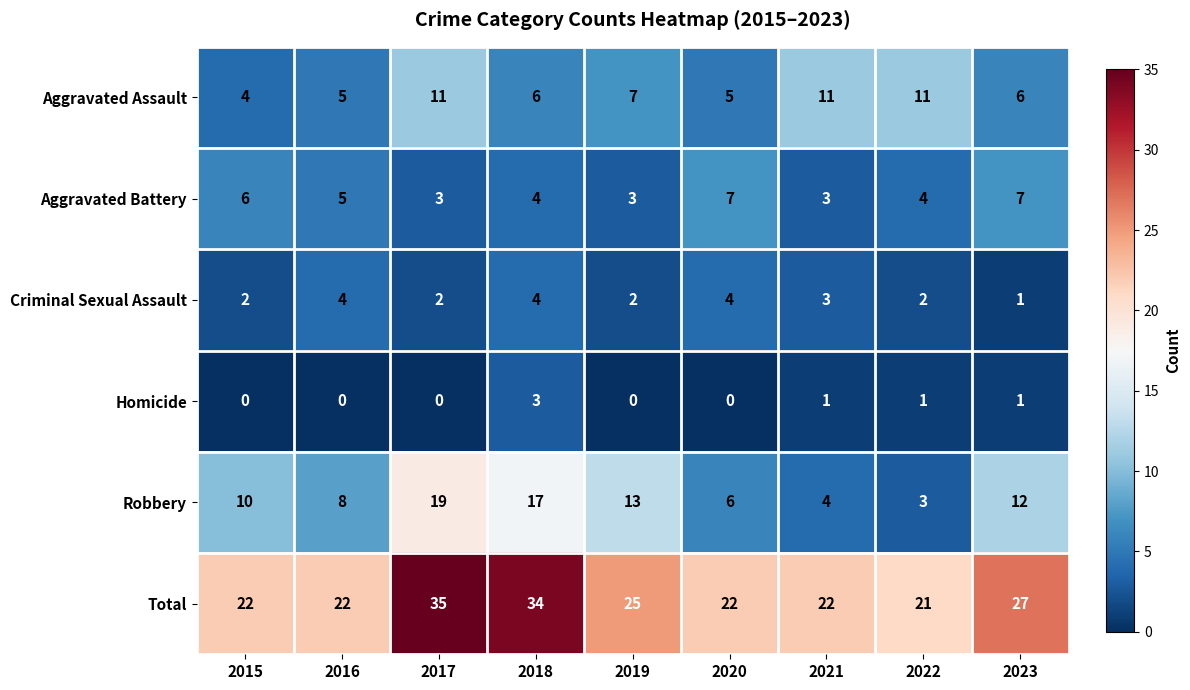

Count the Aggravated Battery values in the range 3 to 6.

7